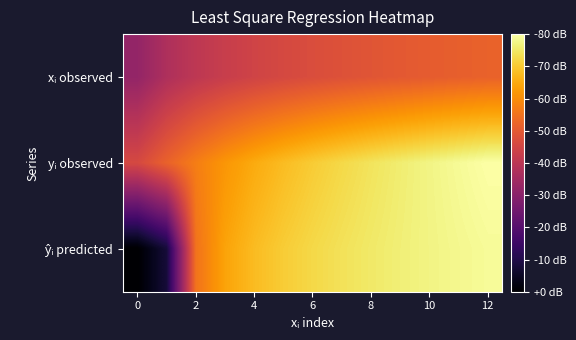

Which series has the largest range (max minus min)?

ŷᵢ predicted